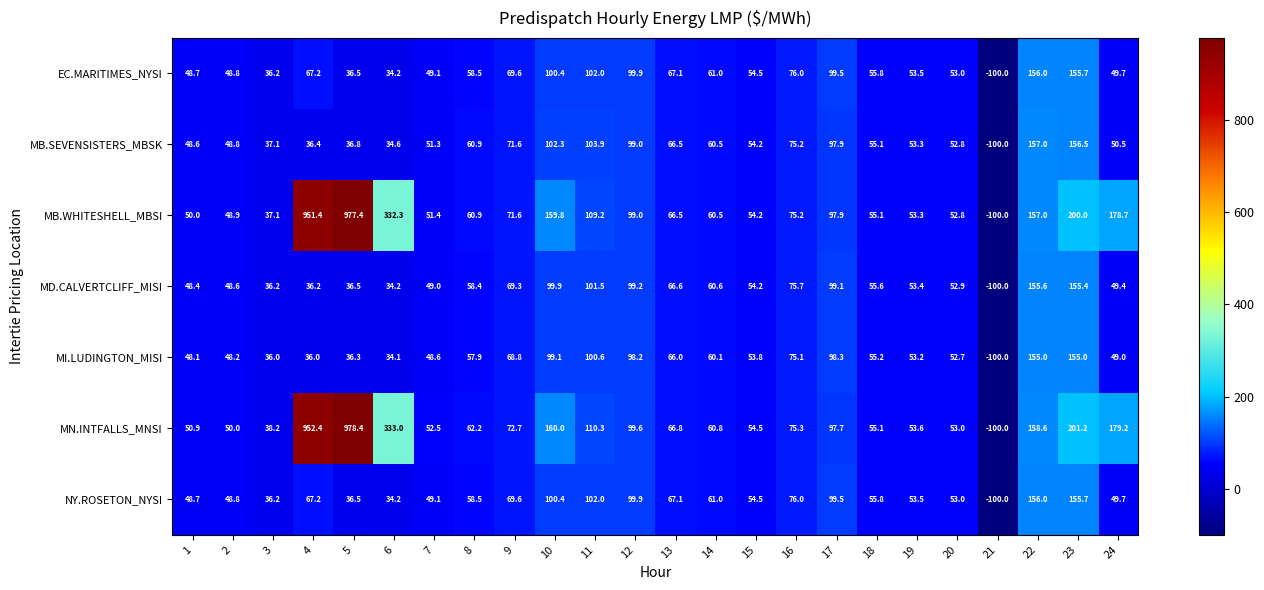

True or false: MB.WHITESHELL_MBSI has a value of 29.5 at 18.

False